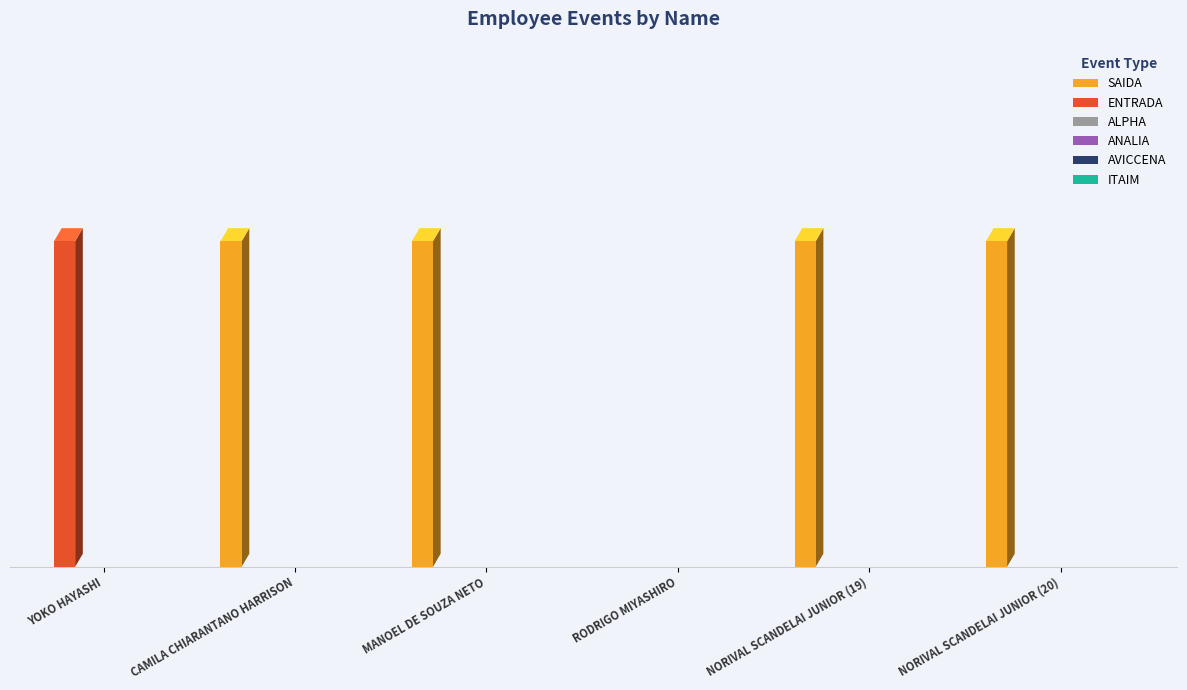

Are the bars grouped side by side (vs. stacked)?

Yes